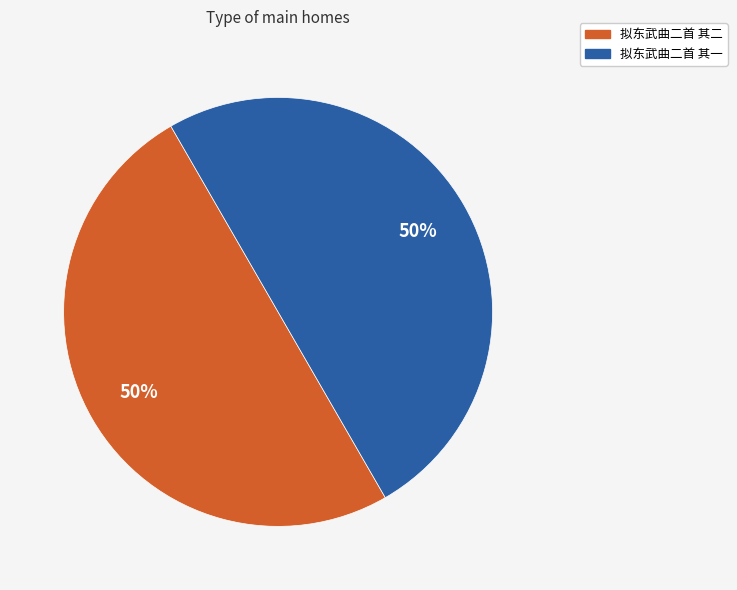

True or false: 拟东武曲二首 其二 accounts for 63% of the total.

False